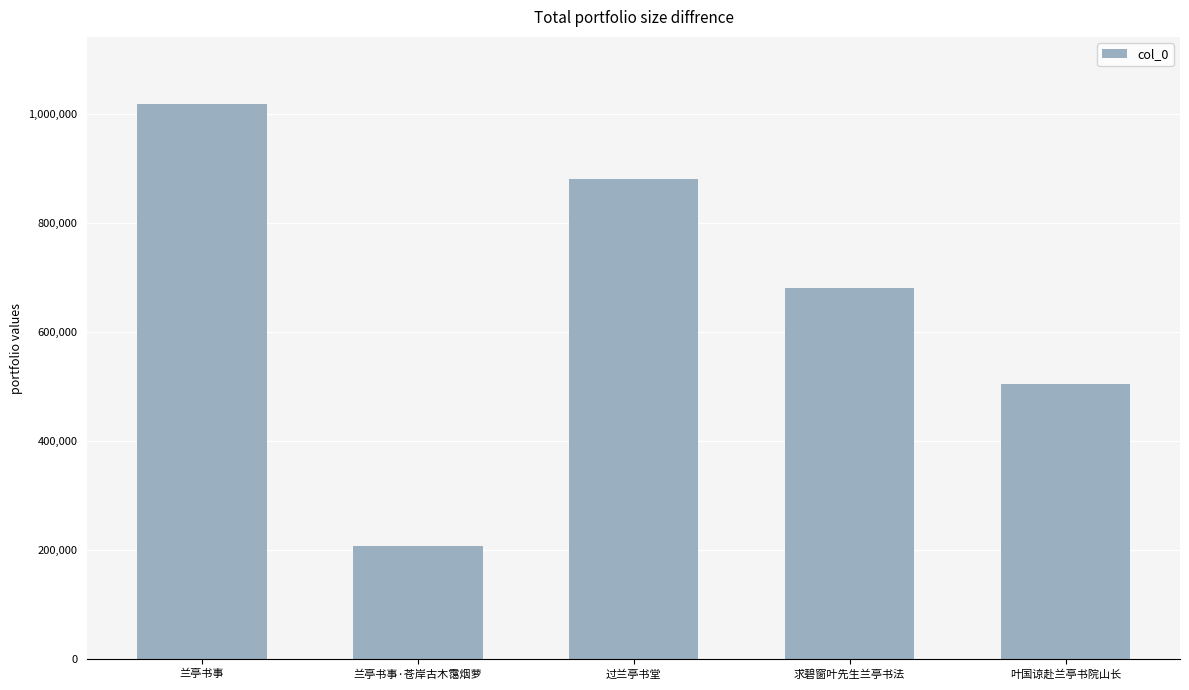

What is the difference between the maximum and minimum values?

810180